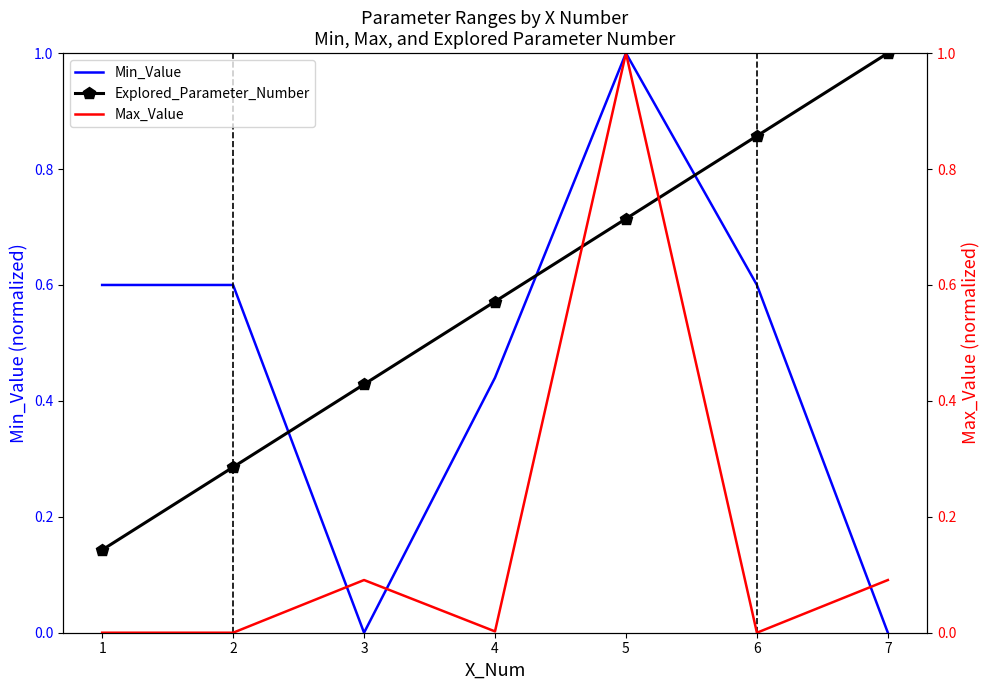

What is the sum of all Explored_Parameter_Number values?

4.0